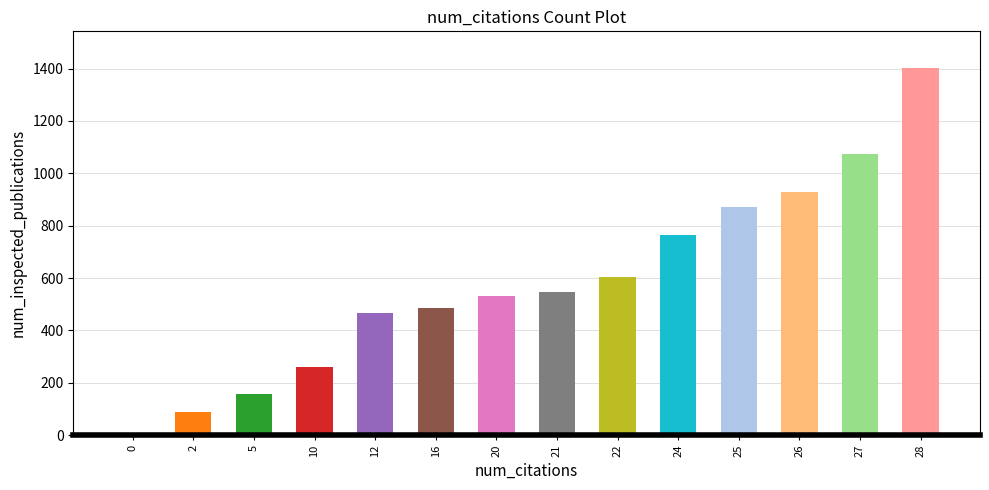

The chart shows a value of 606 at 22. True or false?

True